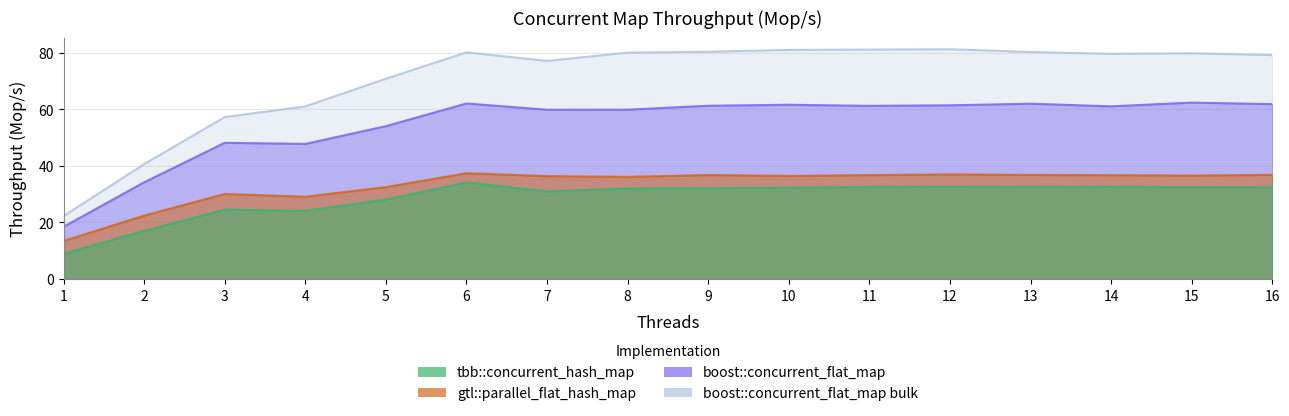

Does the chart have visible grid lines?

Yes